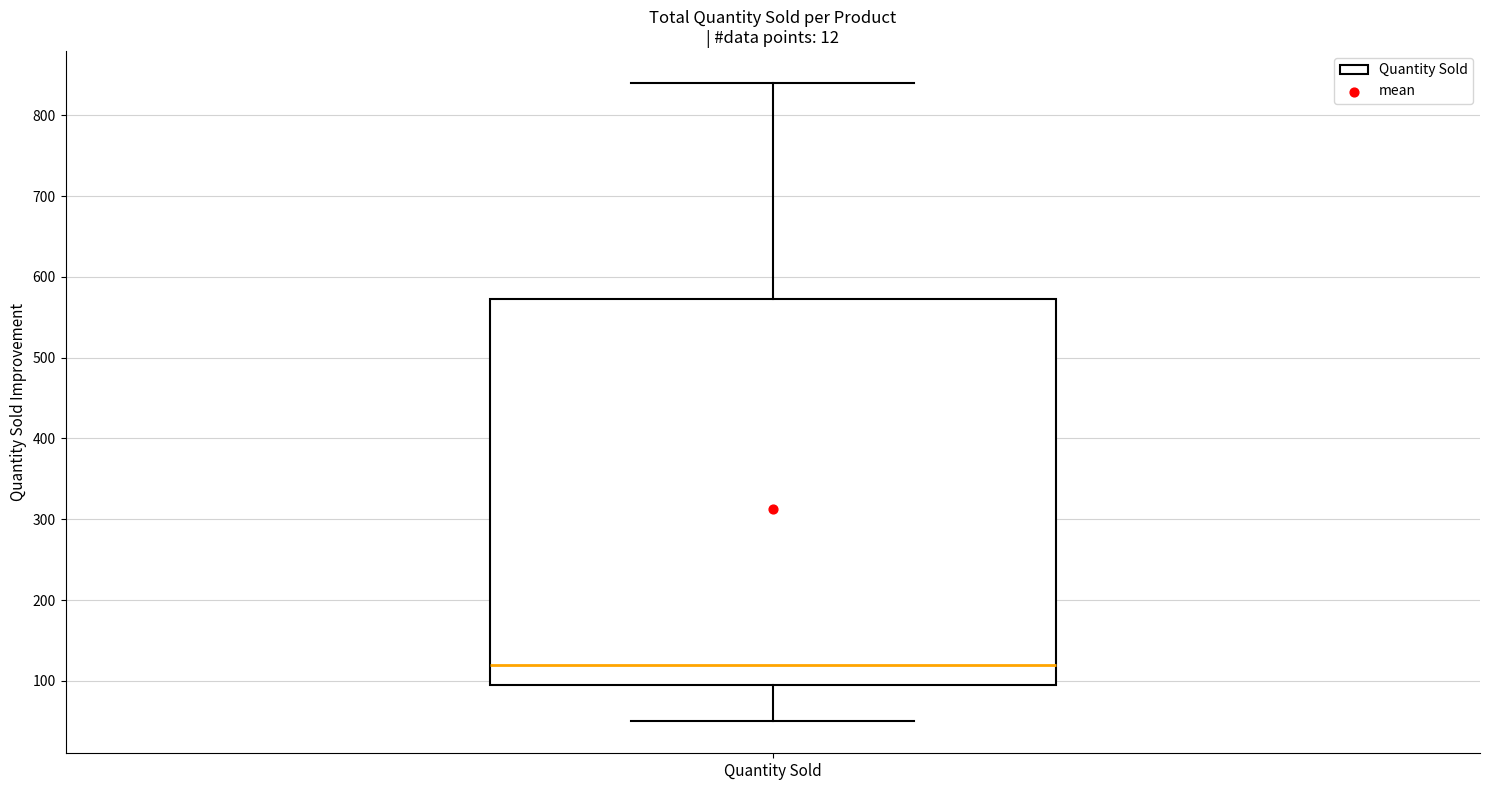

Where is the upper edge of the box for Quantity Sold on the y-axis? The values are not printed on the chart, so give them approximately, as read against the axis.

570